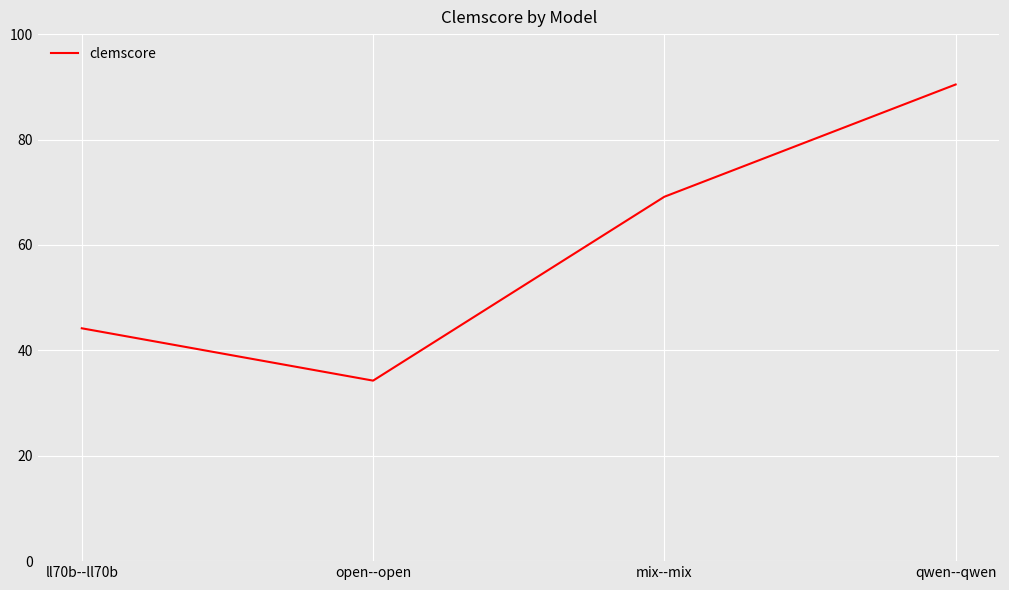

How many lines are shown in the chart?

1